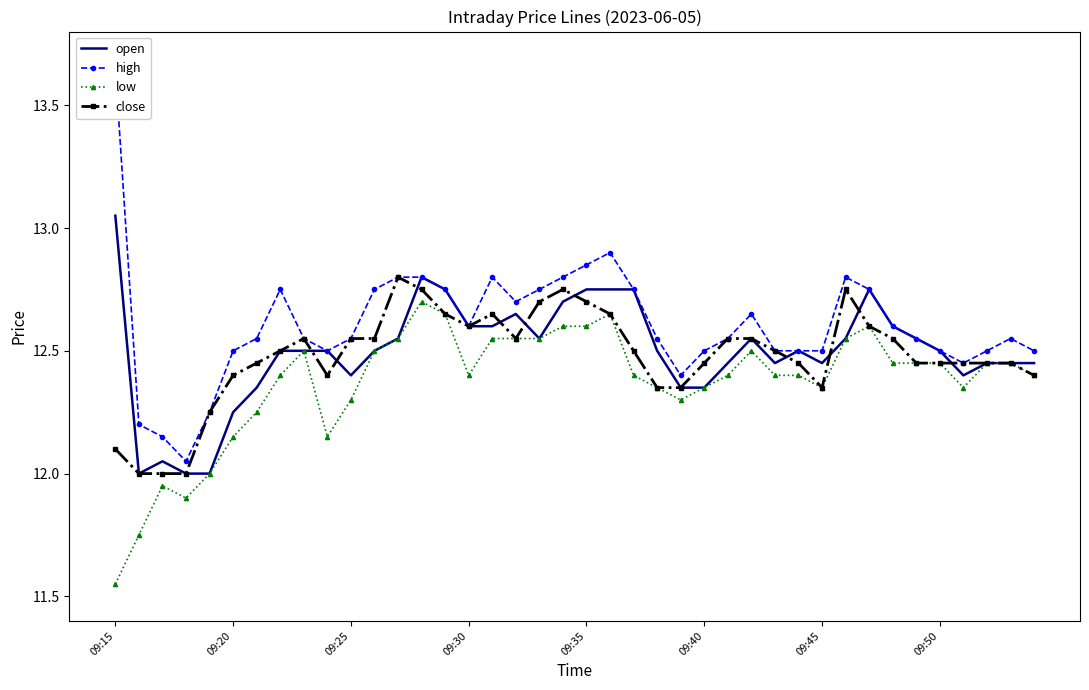

What is the difference between the maximum and minimum values in the open series?

1.1